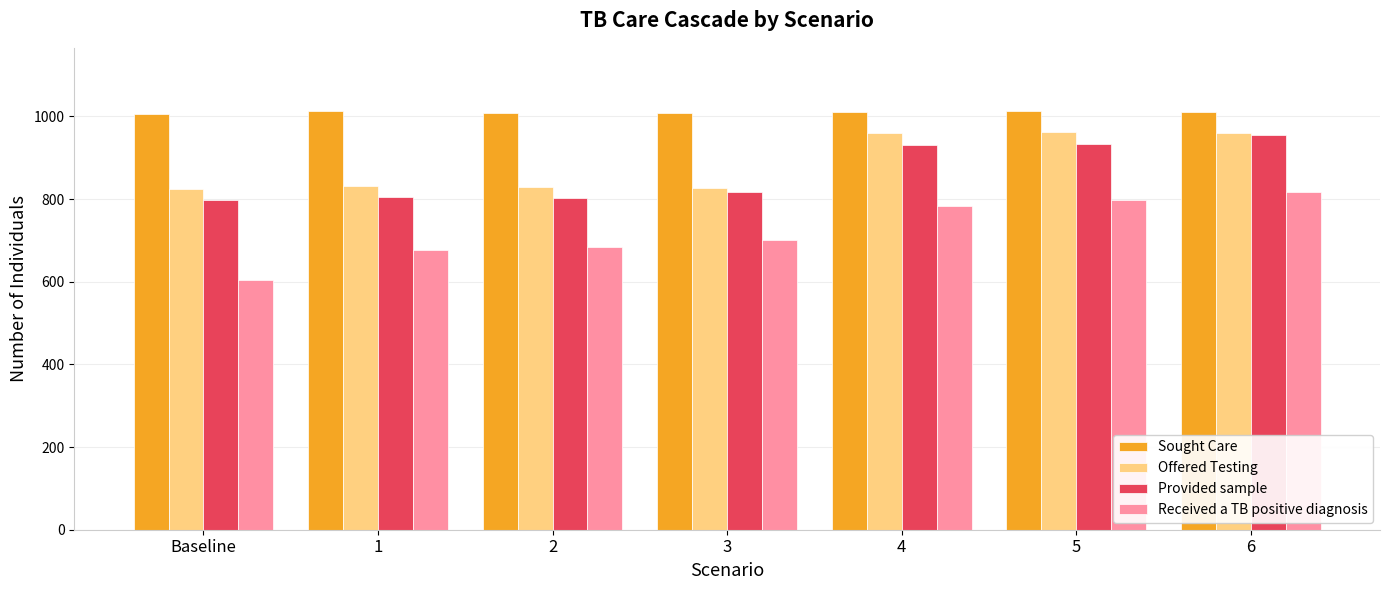

How many groups of bars are there?

7